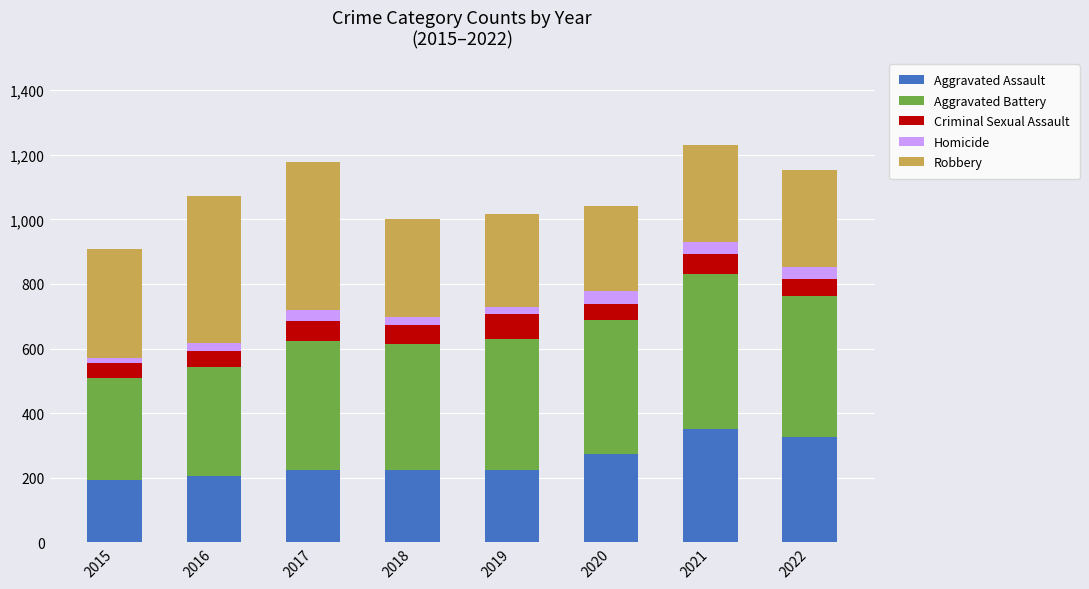

Read the Aggravated Assault value at 2021.

352